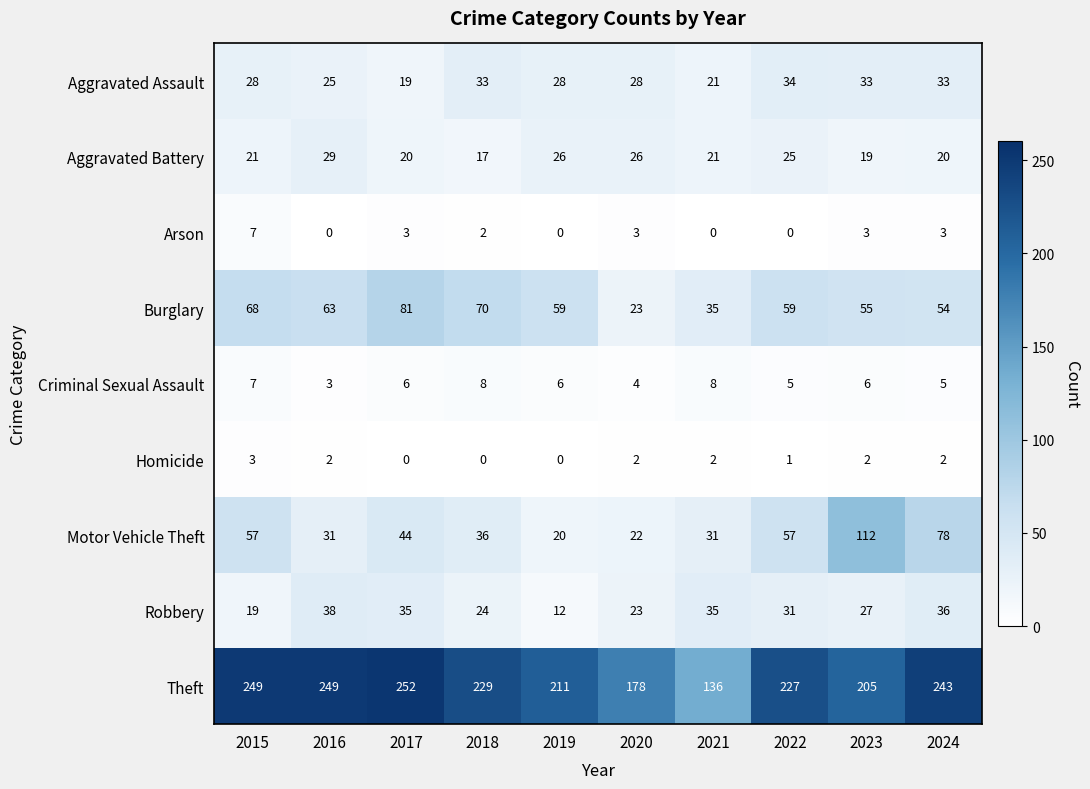

What is the minimum value for Aggravated Battery?

17